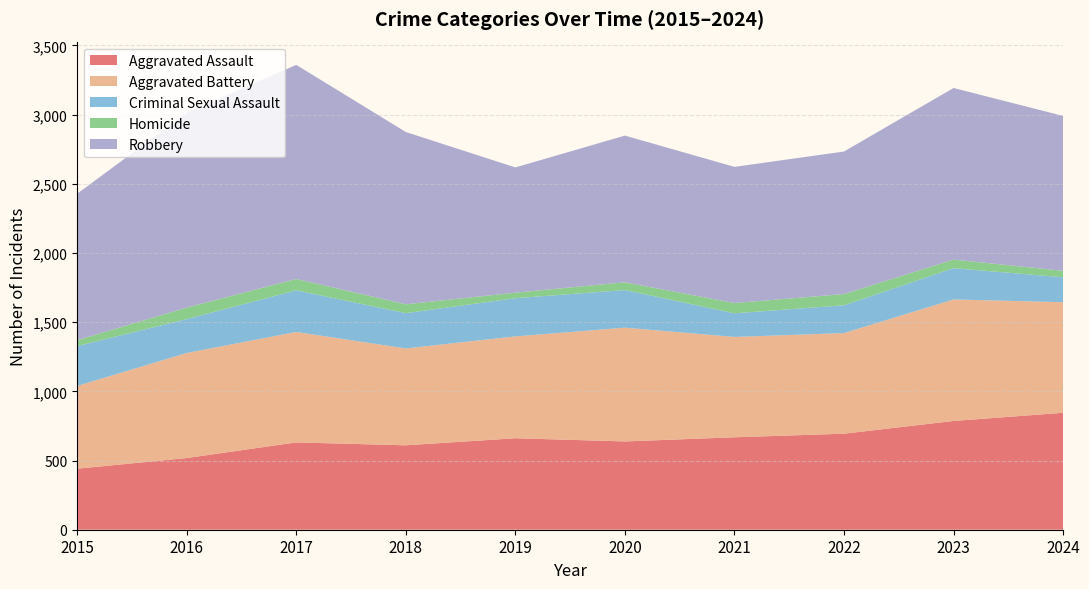

Reading left to right, what are all the values shown in this chart?

Aggravated Assault: 2015=441	2016=518	2017=631	2018=610	2019=661	2020=638	2021=668	2022=694	2023=786	2024=845
Aggravated Battery: 2015=598	2016=759	2017=798	2018=700	2019=736	2020=822	2021=725	2022=727	2023=878	2024=799
Criminal Sexual Assault: 2015=288	2016=245	2017=301	2018=255	2019=276	2020=272	2021=171	2022=201	2023=226	2024=180
Homicide: 2015=43	2016=83	2017=82	2018=64	2019=40	2020=56	2021=74	2022=81	2023=62	2024=47
Robbery: 2015=1058	2016=1407	2017=1547	2018=1245	2019=905	2020=1060	2021=984	2022=1030	2023=1240	2024=1119